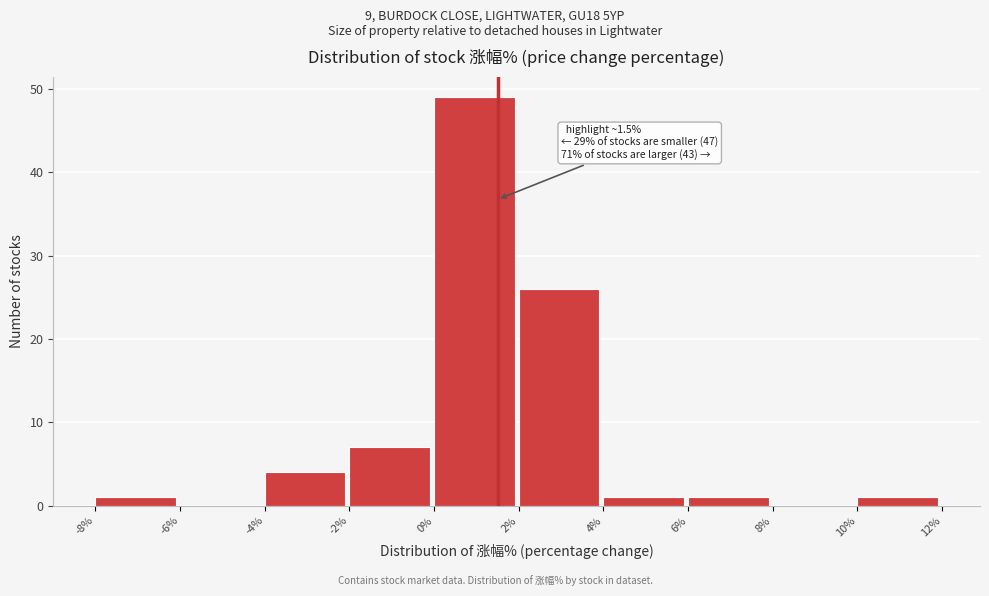

Over which range of the x-axis is the bar tallest?

0% to 2%